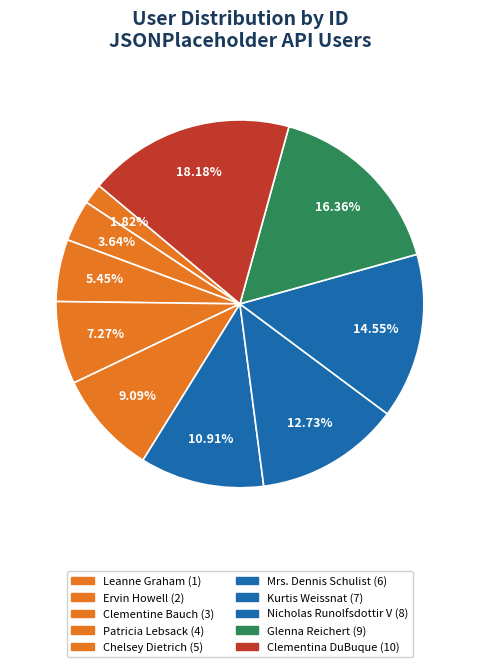

What is the change in value from Patricia Lebsack to Nicholas Runolfsdottir V?

+4